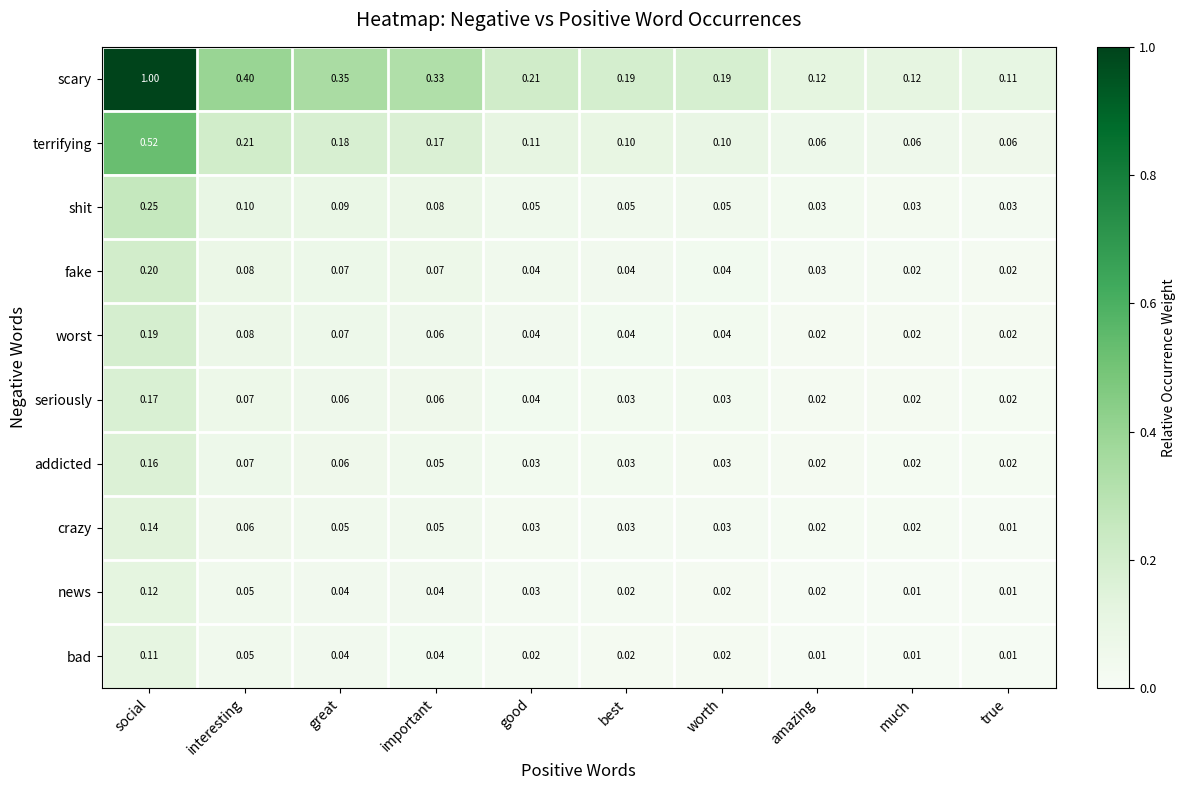

Which series has the largest range (max minus min)?

scary